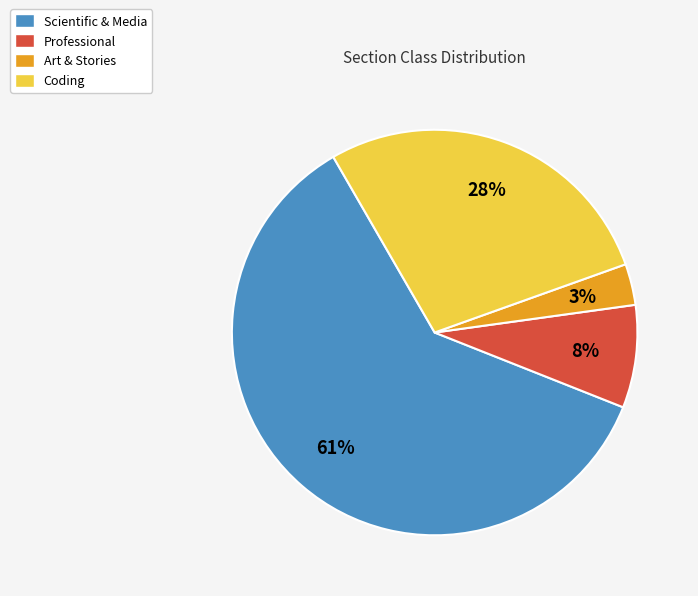

What is the largest slice in the pie chart?

Scientific & Media